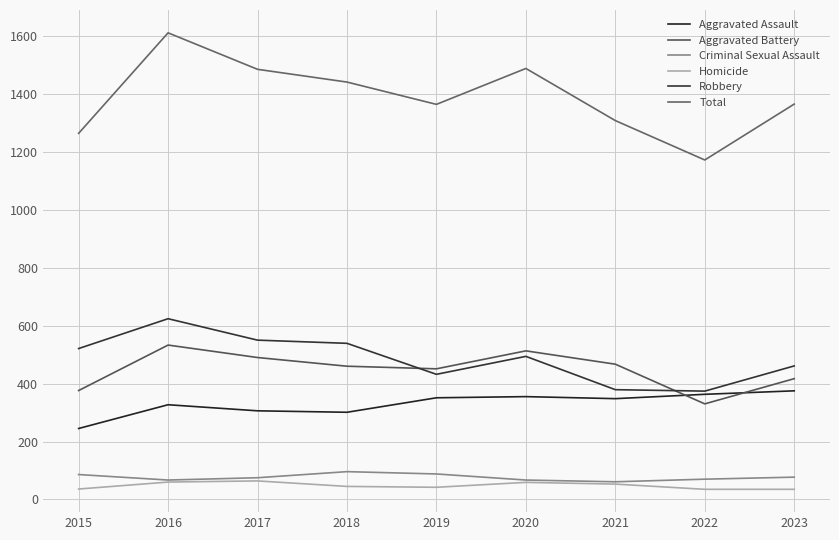

What is the difference between the highest and lowest values at 2018?

1396